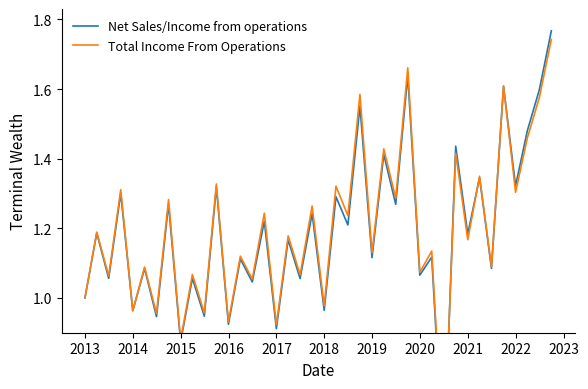

Between which two adjacent categories do Net Sales/Income from operations and Total Income From Operations first intersect?

2015 and 2016